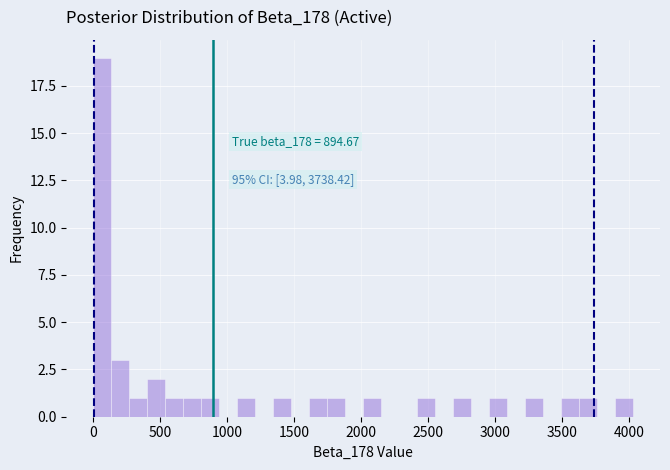

Read against the x-axis, roughly where is the centre of the tallest bar?

50